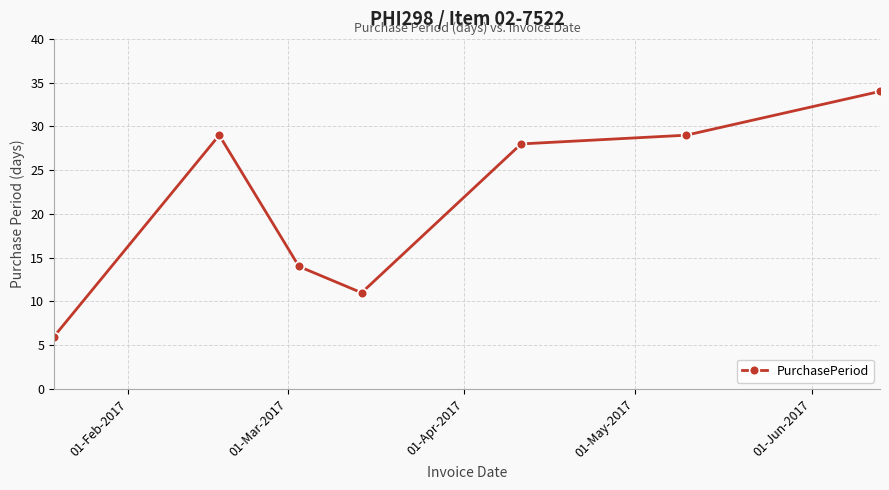

What is the average value?

22